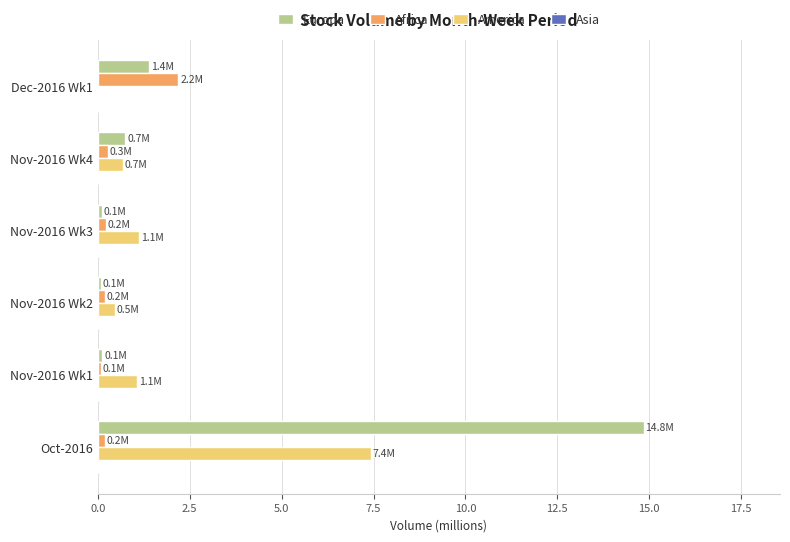

What is the average value of the America series?

1.8